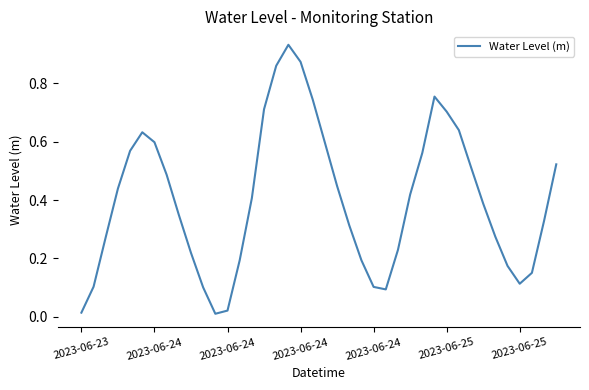

Reading right to left, extract all data points from this chart.

0.5	0.3	0.2	0.1	0.2	0.3	0.4	0.5	0.6	0.7	0.8	0.6	0.4	0.2	0.1	0.1	0.2	0.3	0.4	0.6	0.7	0.9	0.9	0.9	0.7	0.4	0.2	0.0	0.0	0.1	0.2	0.3	0.5	0.6	0.6	0.6	0.4	0.3	0.1	0.0